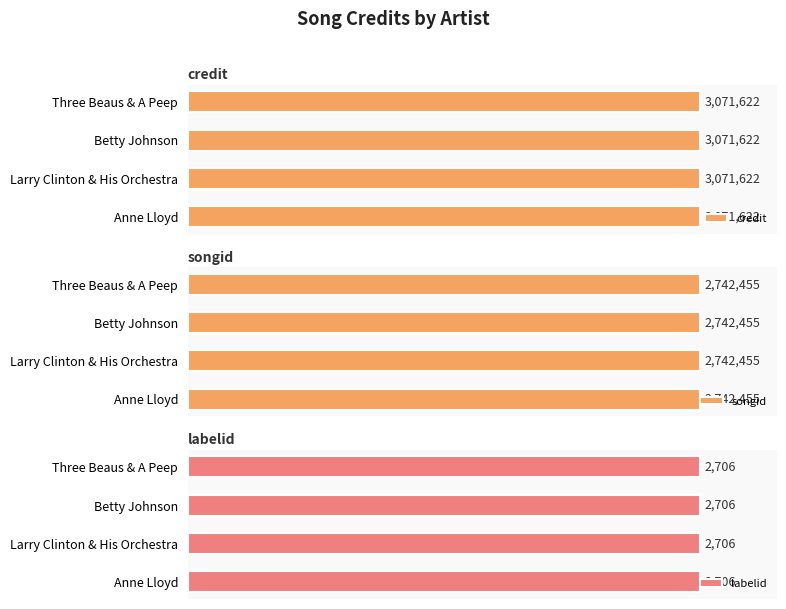

Rank the categories by credit value from lowest to highest.

Anne Lloyd, Larry Clinton & His Orchestra, Betty Johnson, Three Beaus & A Peep